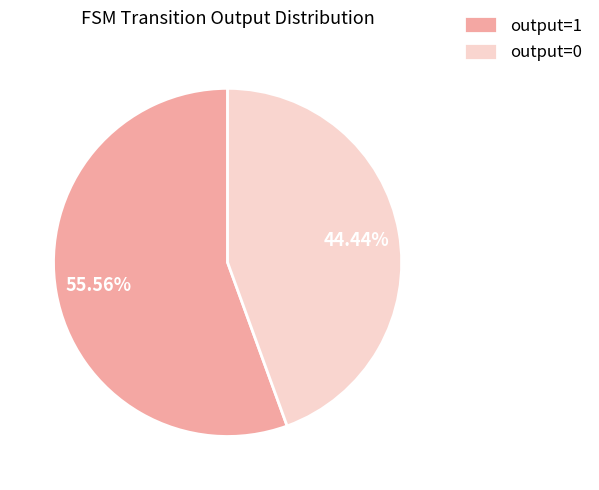

Rank the categories by value from highest to lowest.

output=1, output=0